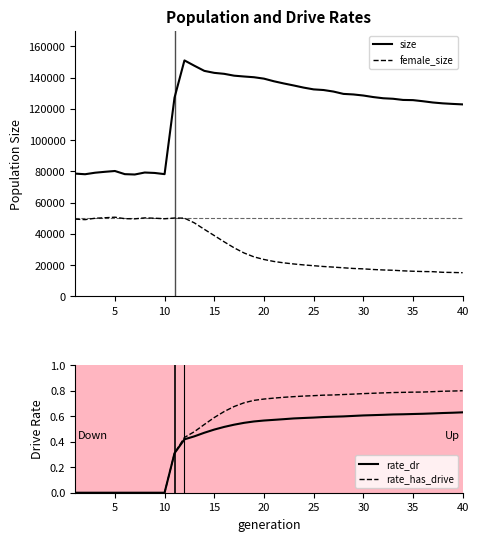

How many lines are shown in the chart?

4